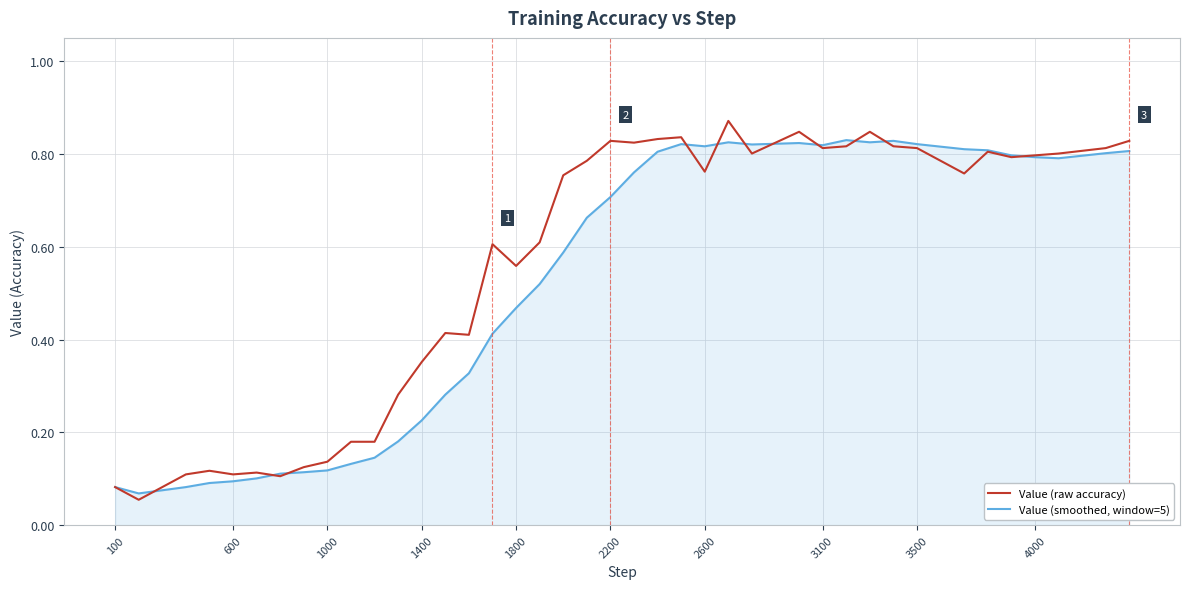

Which series has the widest spread of values?

Value (raw accuracy)